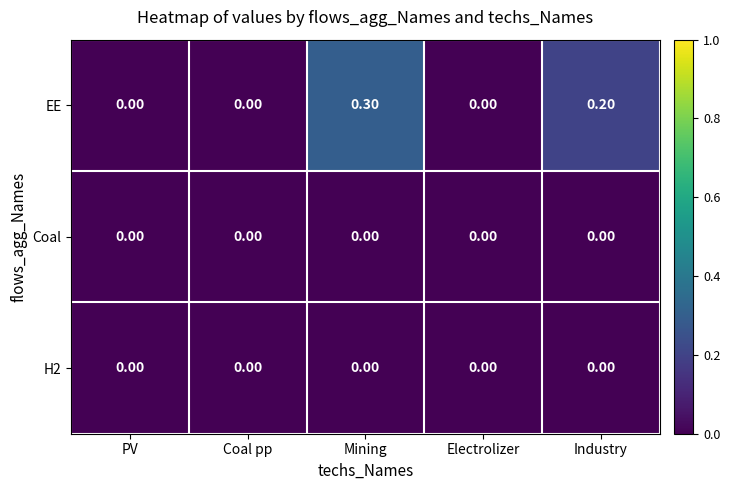

Which category has the highest value across all series?

Mining